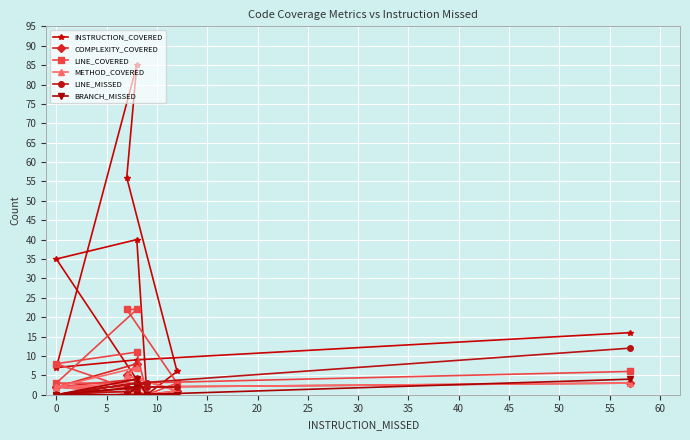

Which series has the largest range (max minus min)?

INSTRUCTION_COVERED